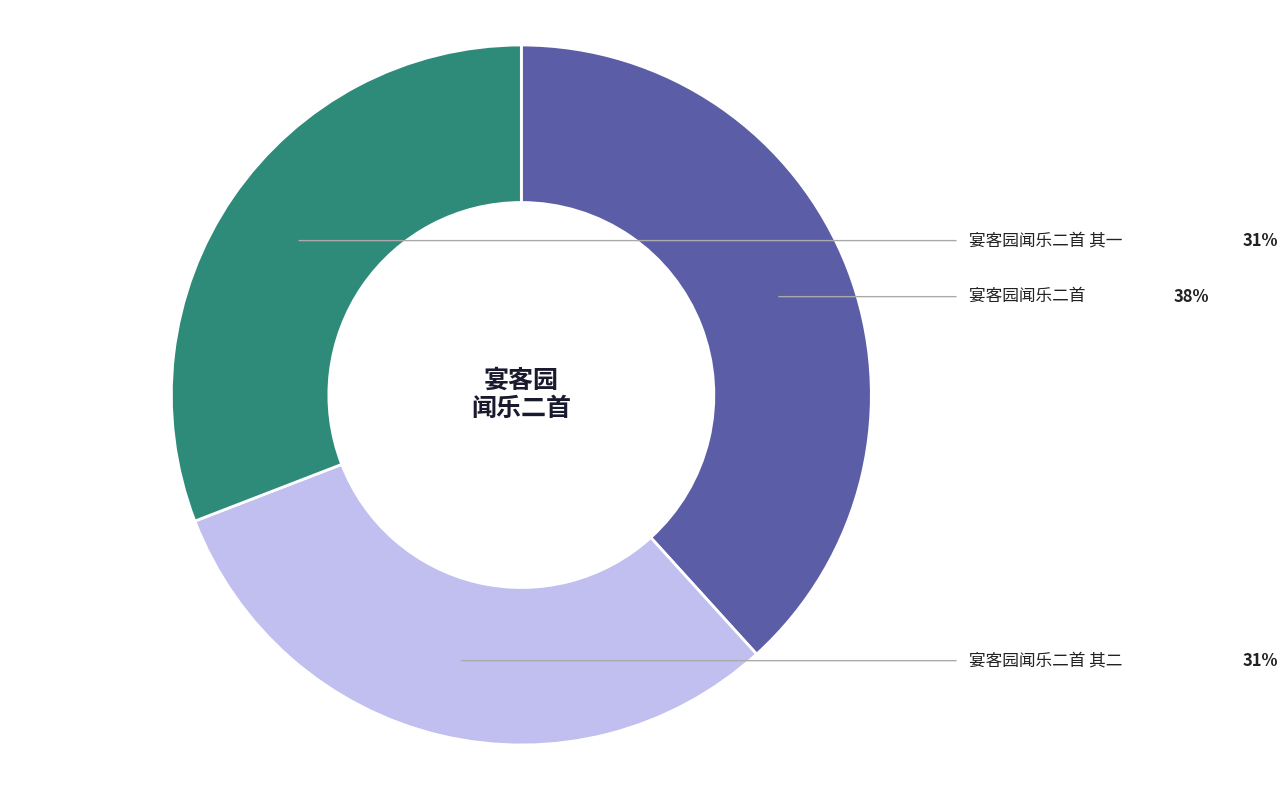

Is there any slice that represents more than half of the pie?

No